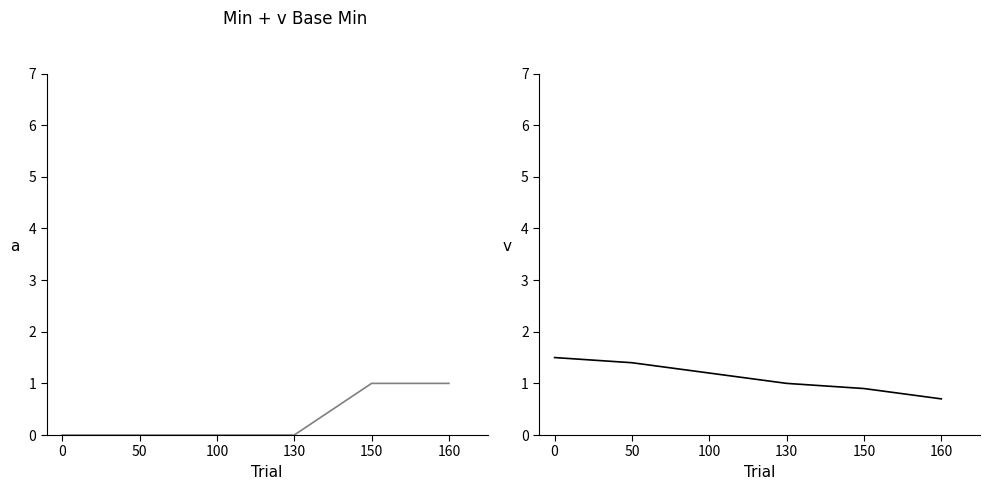

Rank the series by their average value, from lowest to highest.

Min, Base Min